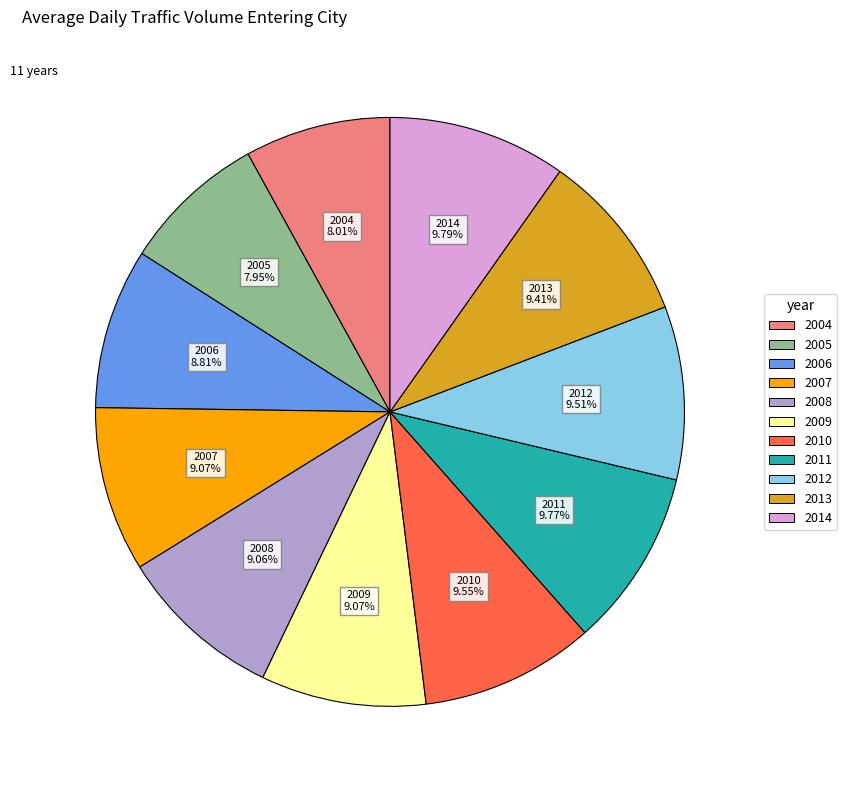

Do 2004 and 2011 together represent more than half of the pie?

No